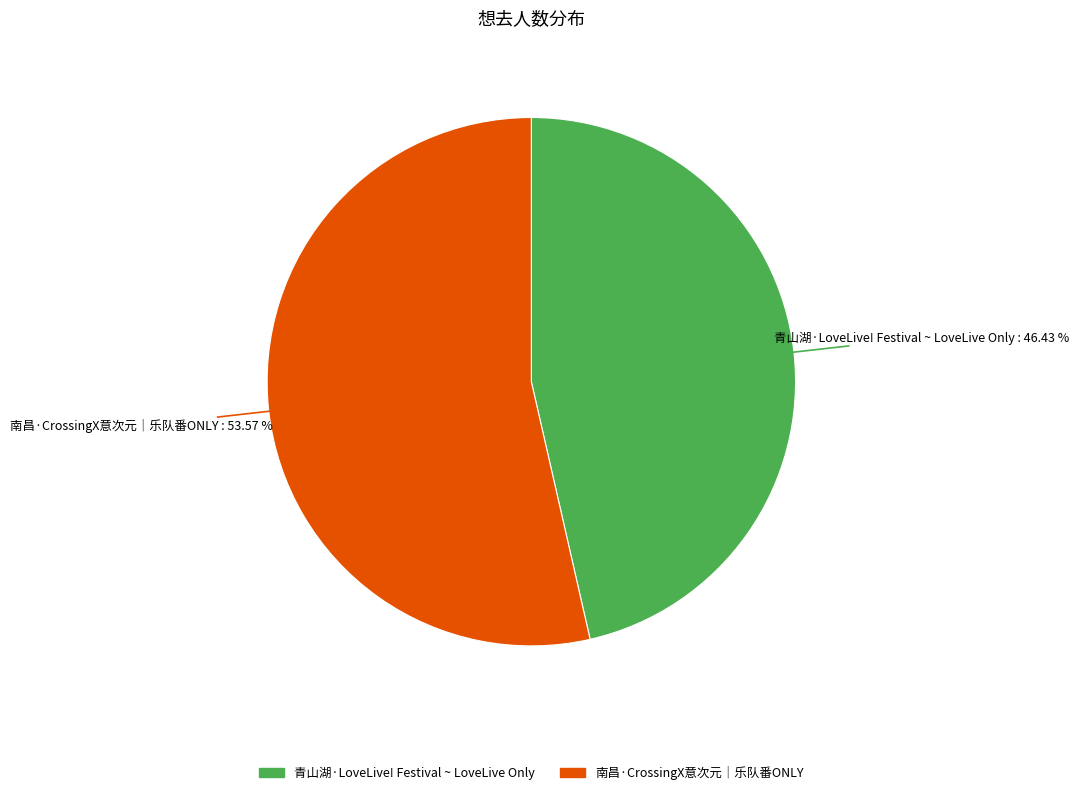

Which category accounts for the majority?

南昌·CrossingX意次元｜乐队番ONLY